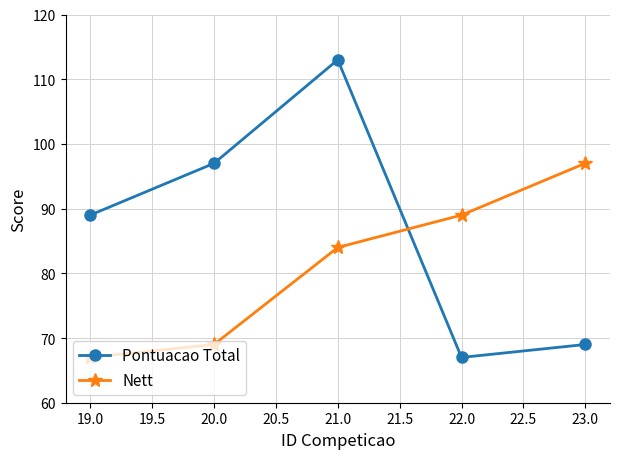

Rank the series by their maximum value, from lowest to highest.

Nett, Pontuacao Total